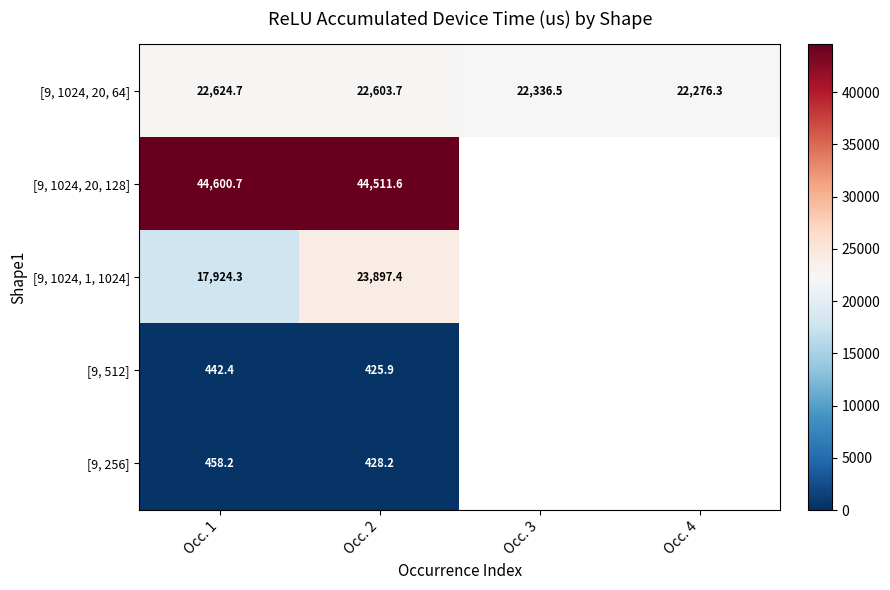

At how many categories does at least one series exceed 40829?

2